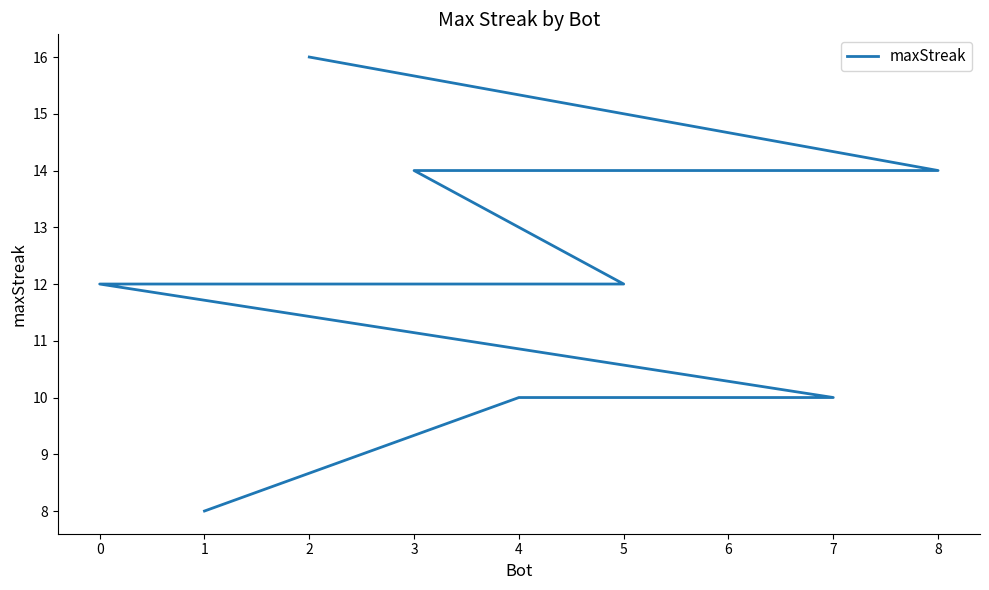

Reading right to left, what are all the values shown in this chart?

1=8	4=10	6=10	7=10	0=12	5=12	3=14	8=14	2=16